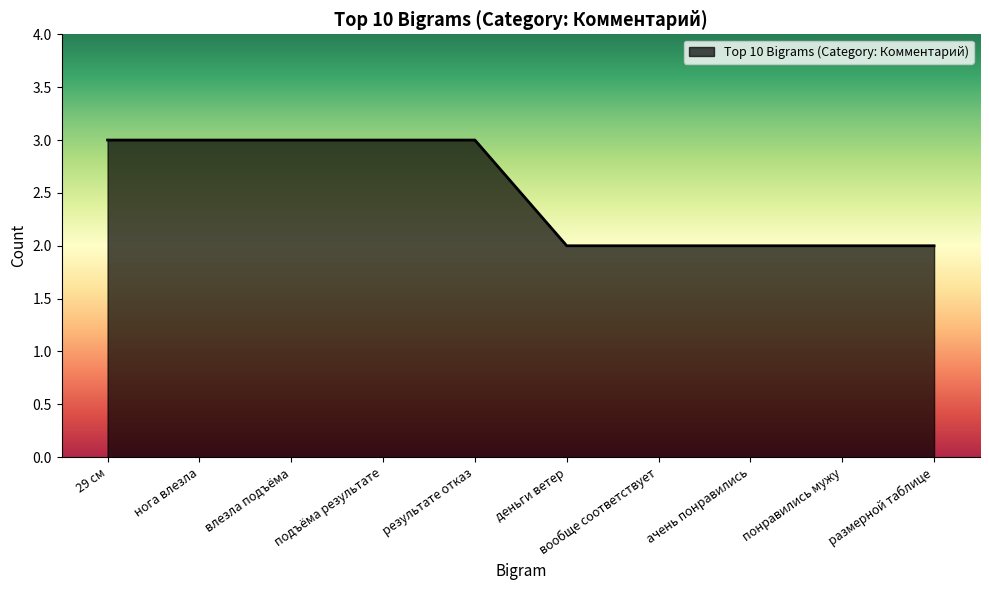

How many values are between 2 and 3?

10